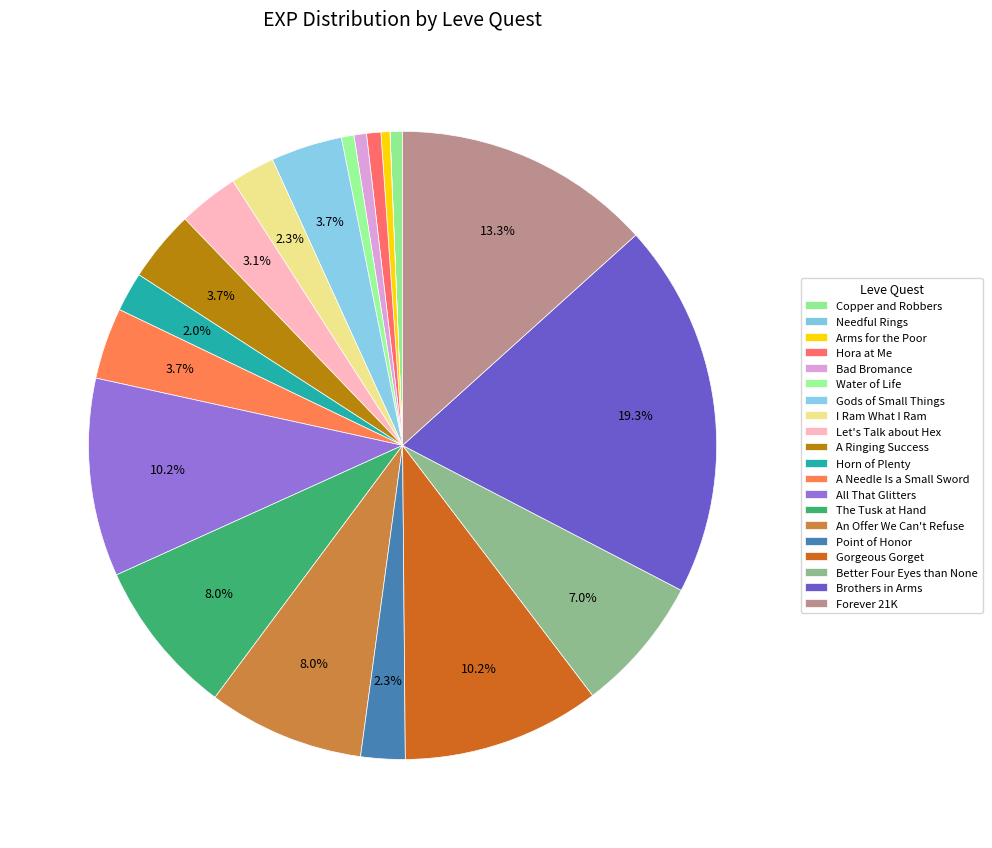

Is it true that The Tusk at Hand is 2% of the pie?

False